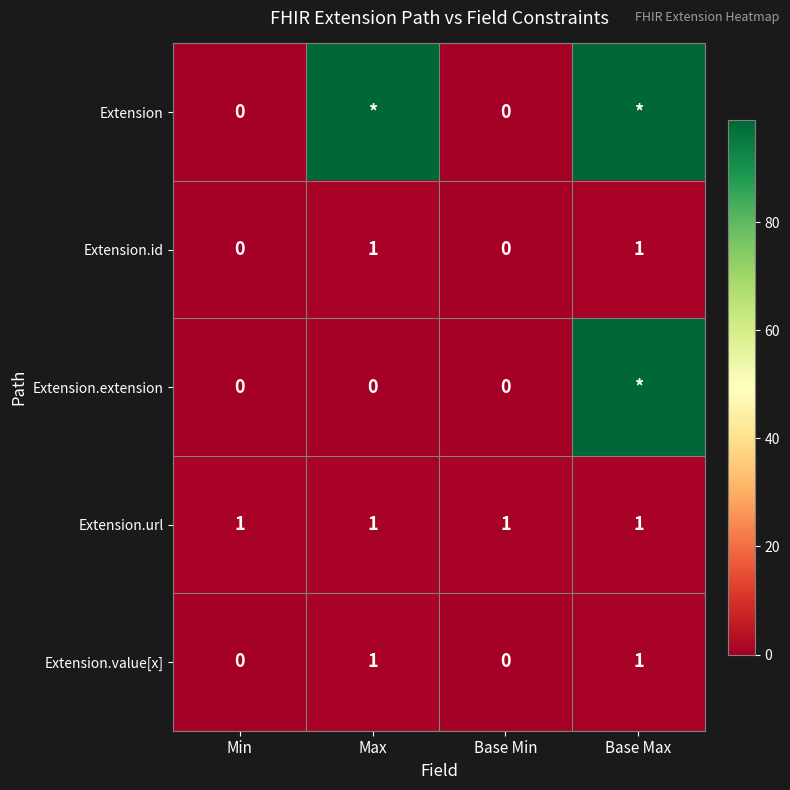

What is the spread (max minus min) of values at Max?

99